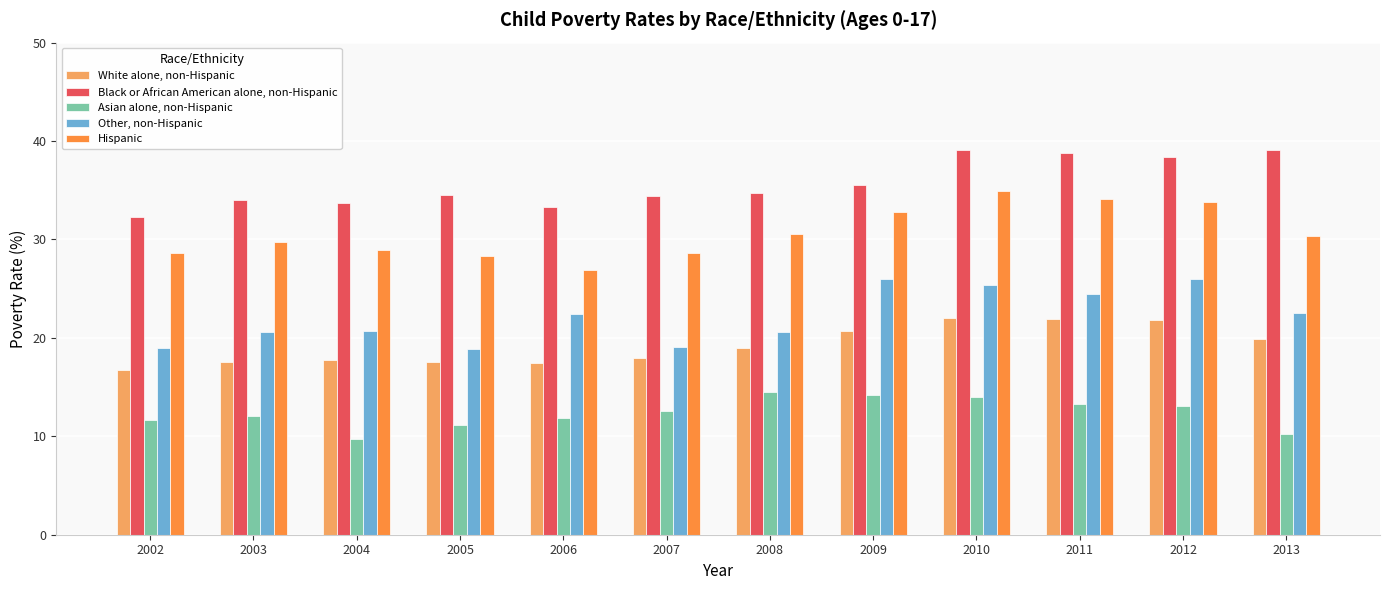

What is the sum of all Black or African American alone, non-Hispanic values?

427.8